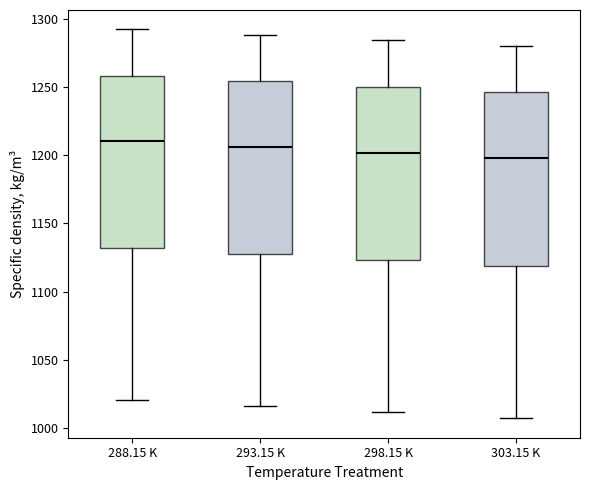

Reading left to right, read every box against the y-axis: the position of its median line, the range the box covers, and the ends of its whiskers. The values are not printed on the chart, so give them approximately, as read against the axis.

288.15 K: median 1210, box 1130 to 1260, whiskers 1020 to 1290
293.15 K: median 1205, box 1130 to 1255, whiskers 1015 to 1290
298.15 K: median 1200, box 1125 to 1250, whiskers 1010 to 1285
303.15 K: median 1200, box 1120 to 1245, whiskers 1005 to 1280